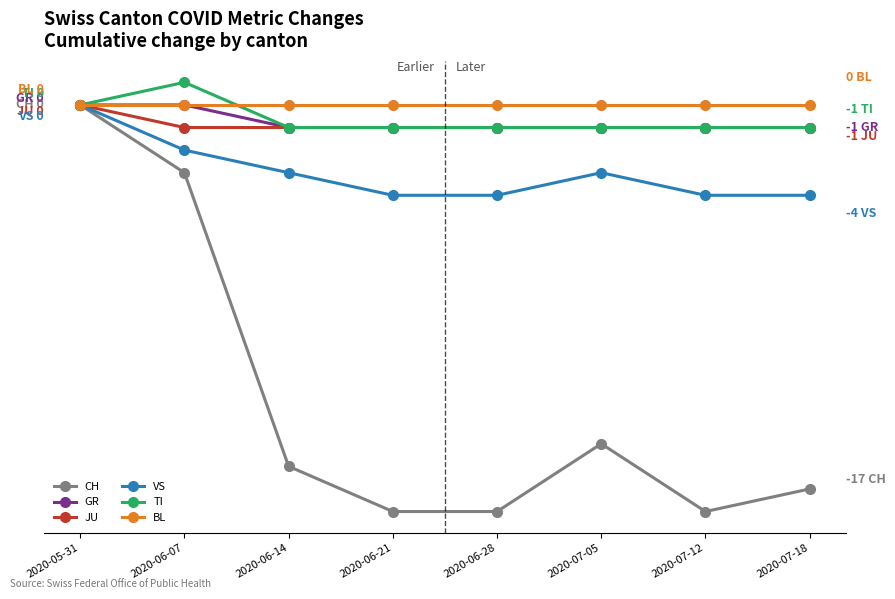

What are all the series names shown in the legend?

CH, GR, JU, VS, TI, BL